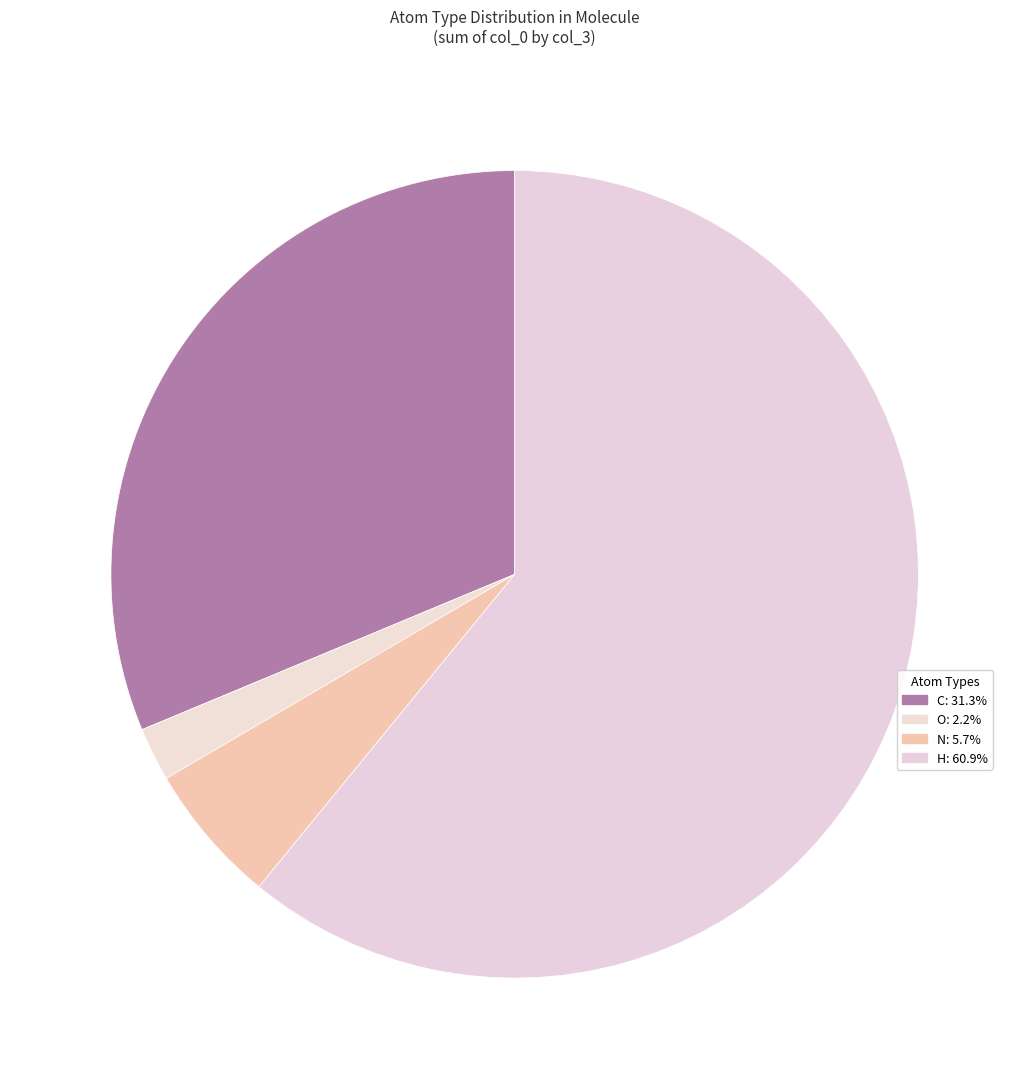

Rank the categories by value from lowest to highest.

O, N, C, H